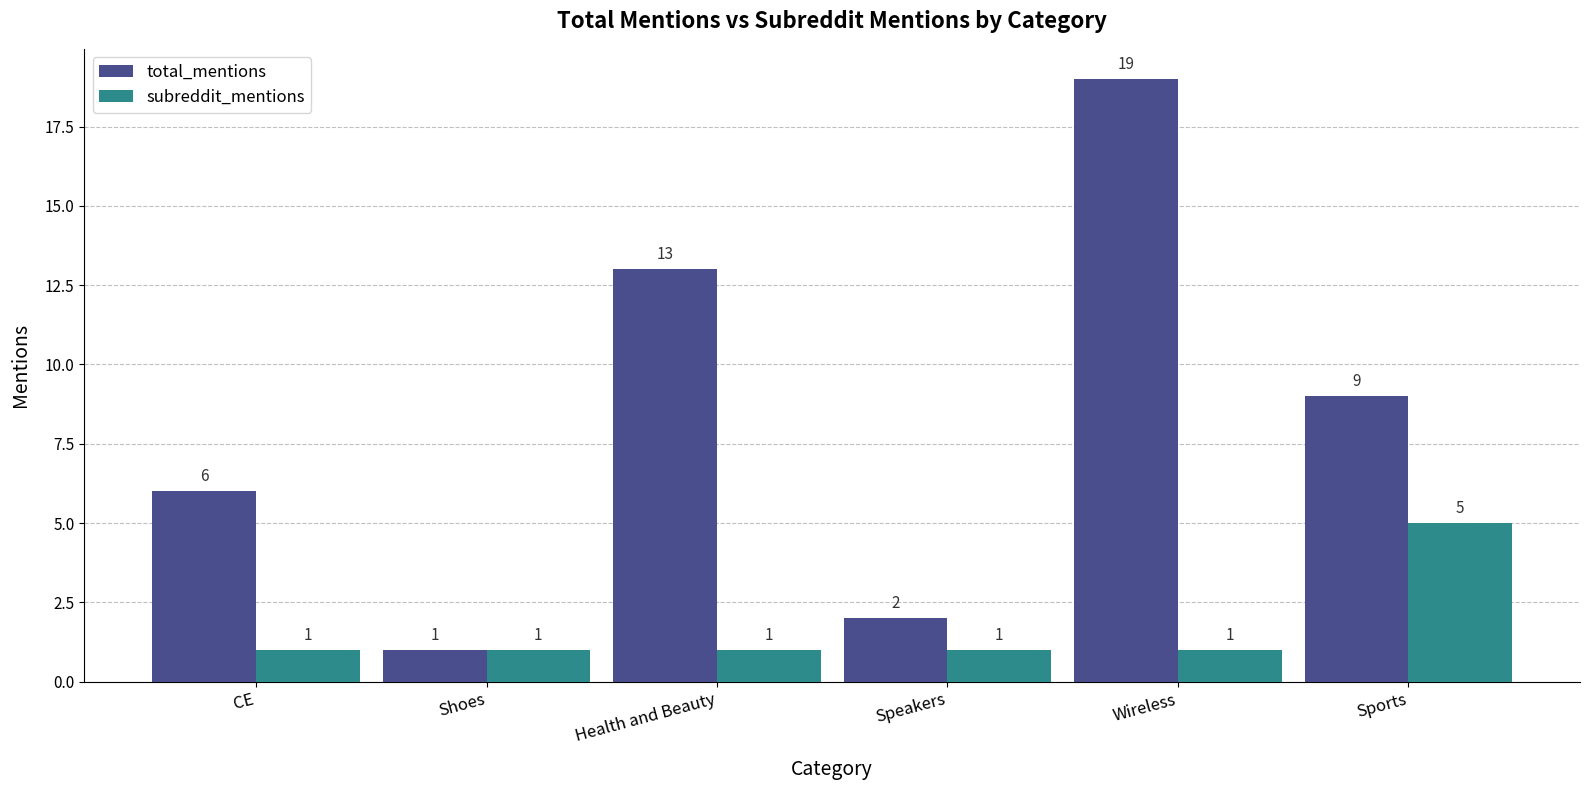

Reading right to left, list all the values displayed in this chart.

total_mentions: Sports=9	Wireless=19	Speakers=2	Health and Beauty=13	Shoes=1	CE=6
subreddit_mentions: Sports=5	Wireless=1	Speakers=1	Health and Beauty=1	Shoes=1	CE=1